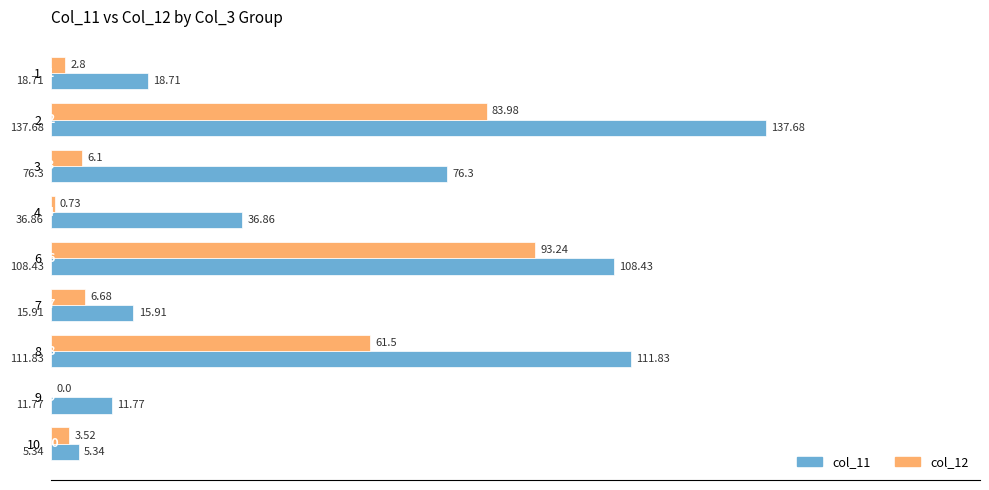

Between 4 and 10, which series saw the biggest shift?

col_11